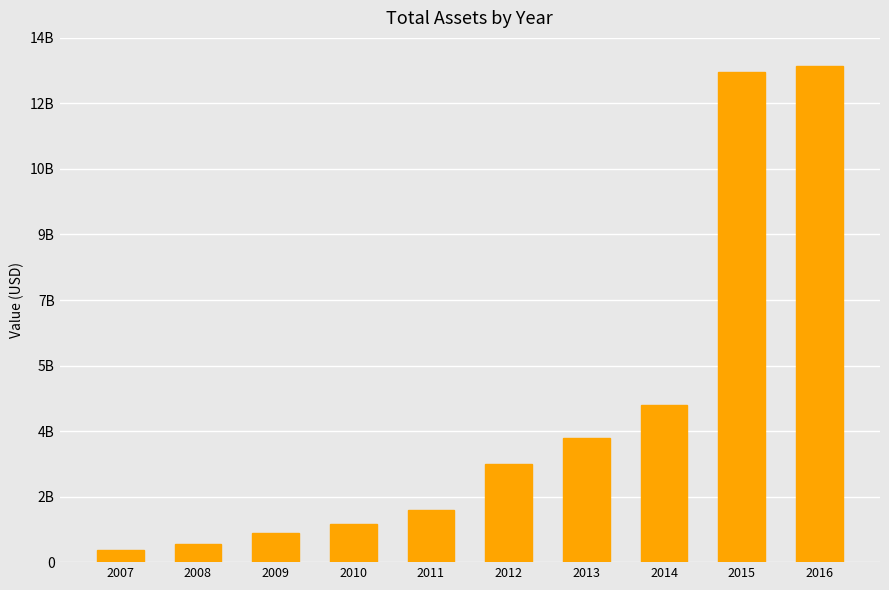

Are the bars horizontal?

No